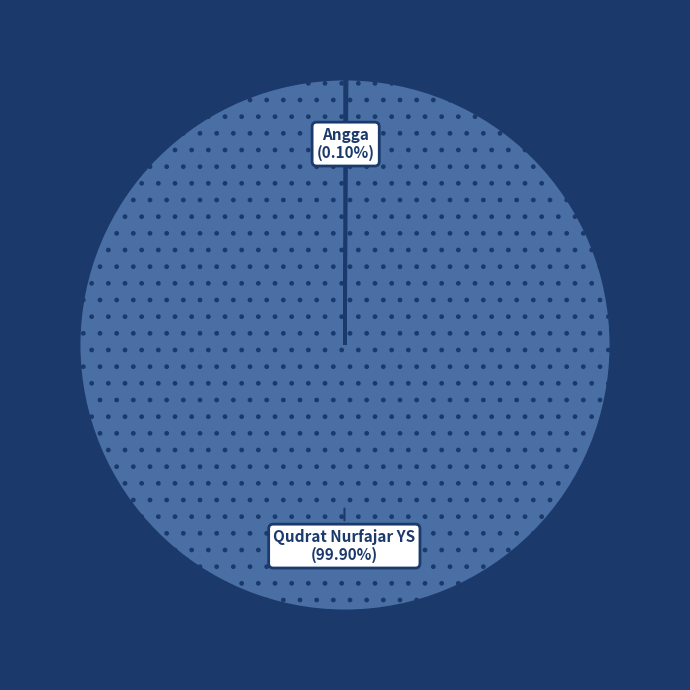

Does any single category account for the majority?

Yes